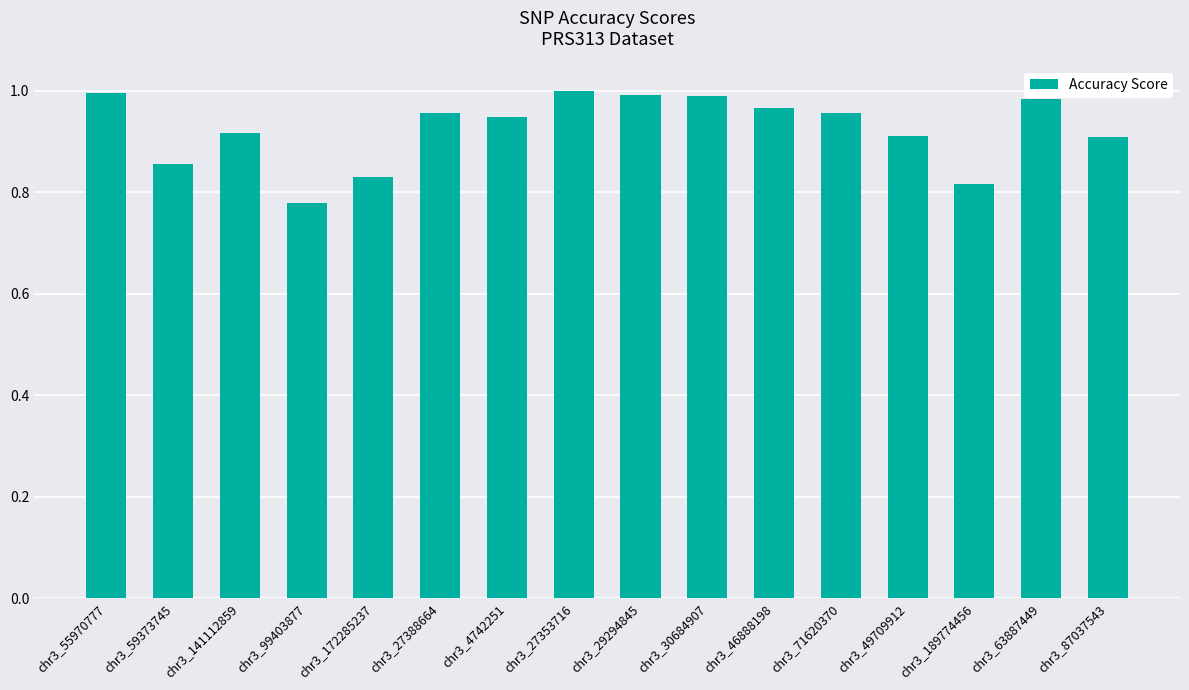

What is the change in value from chr3_55970777 to chr3_99403877?

-0.2